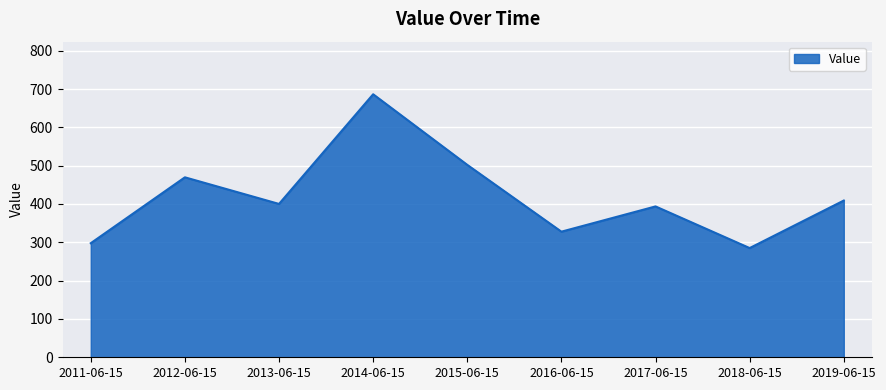

True or false: there are more than 0 points higher than both neighbors.

True